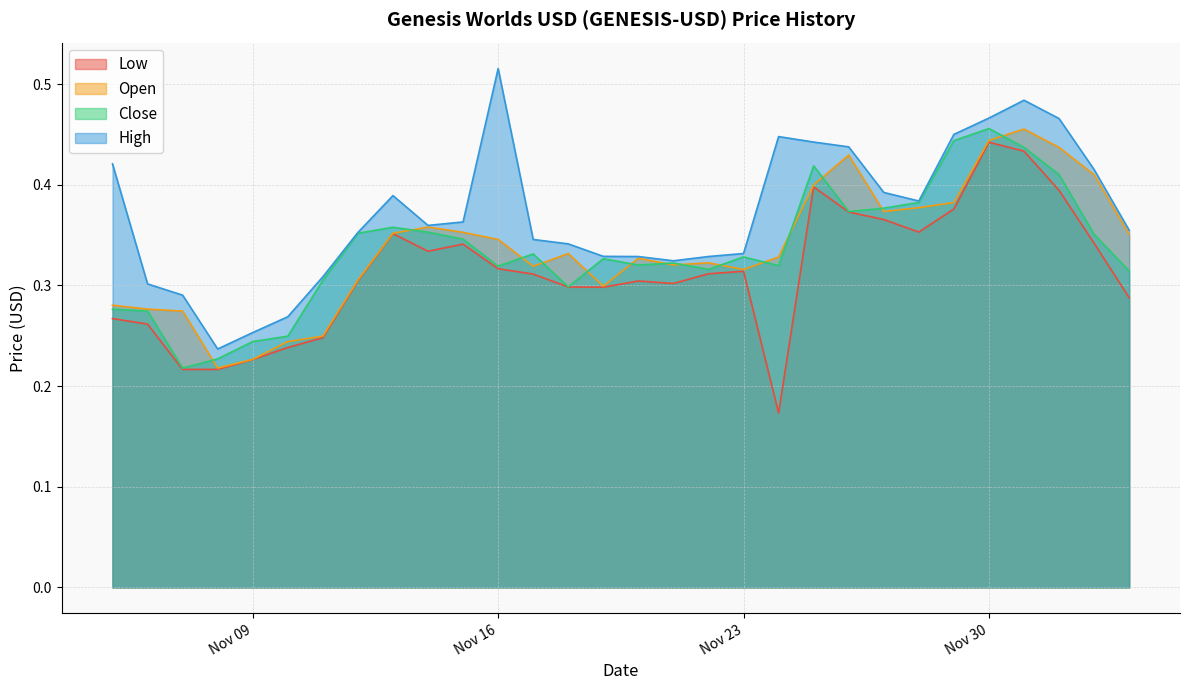

What is the value of the Low point at the 22nd from the left?

0.4